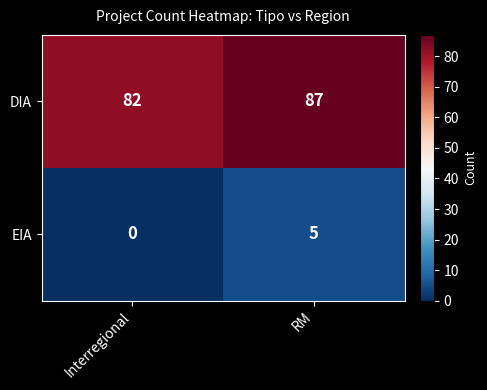

Count the number of categories in the chart.

2